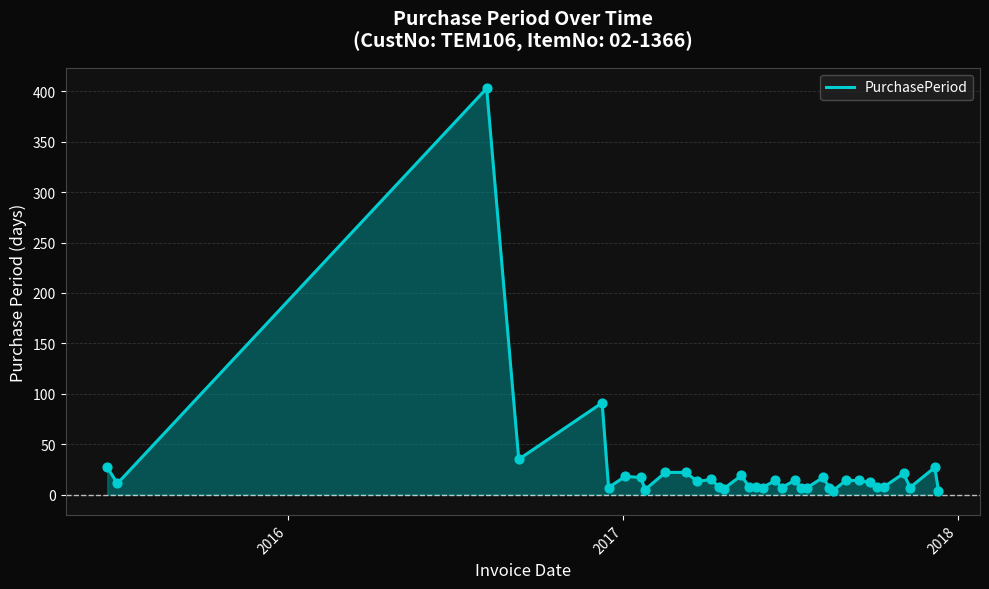

What is the greatest value displayed?

403